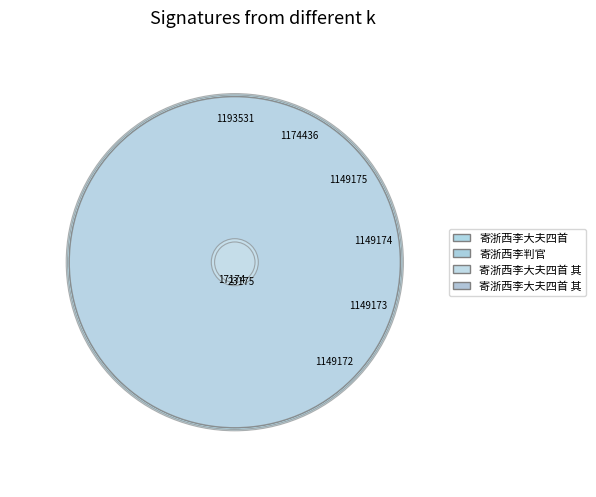

Does 寄浙西李大夫四首 其三 represent more than half of the total?

No